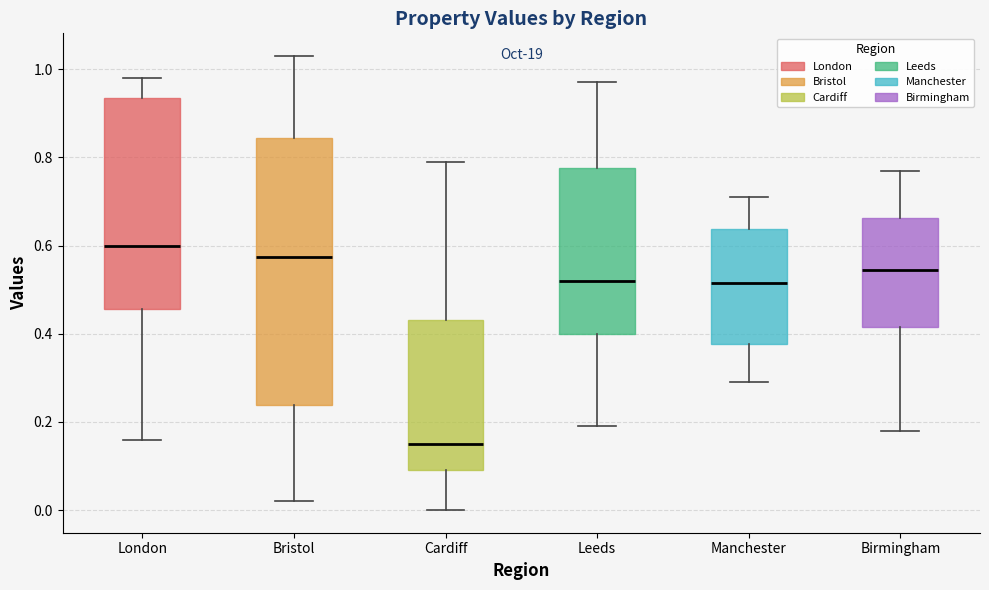

Reading left to right, read every box against the y-axis: the position of its median line, the range the box covers, and the ends of its whiskers. The values are not printed on the chart, so give them approximately, as read against the axis.

London: median 0.60, box 0.46 to 0.94, whiskers 0.16 to 0.98
Bristol: median 0.58, box 0.24 to 0.84, whiskers 0.02 to 1.04
Cardiff: median 0.16, box 0.10 to 0.44, whiskers 0.00 to 0.80
Leeds: median 0.52, box 0.40 to 0.78, whiskers 0.20 to 0.98
Manchester: median 0.52, box 0.38 to 0.64, whiskers 0.30 to 0.72
Birmingham: median 0.54, box 0.42 to 0.66, whiskers 0.18 to 0.78